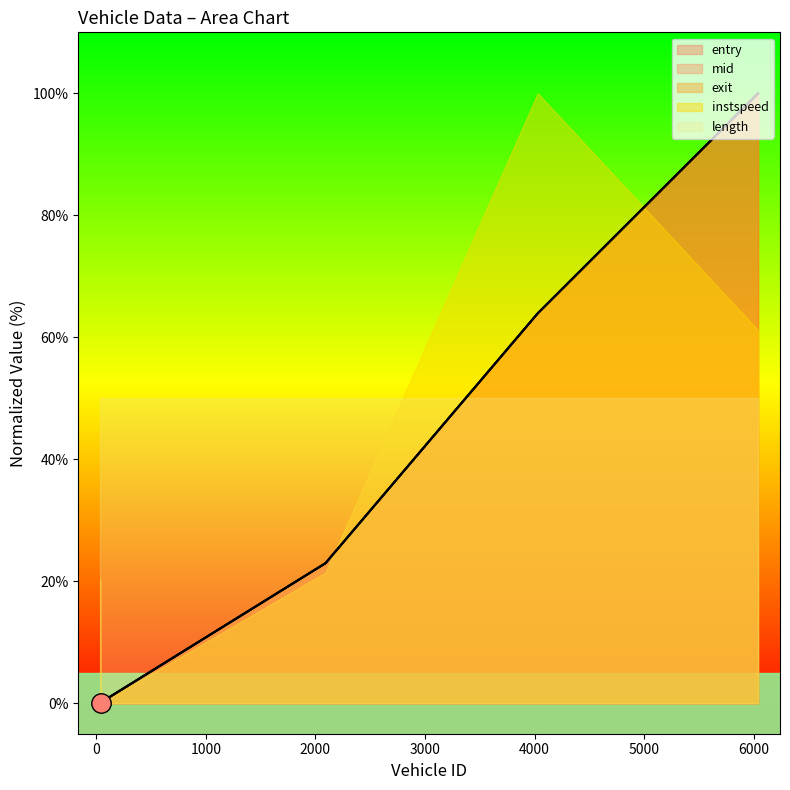

What is the approximate value of mid at 6039.0?

100.0